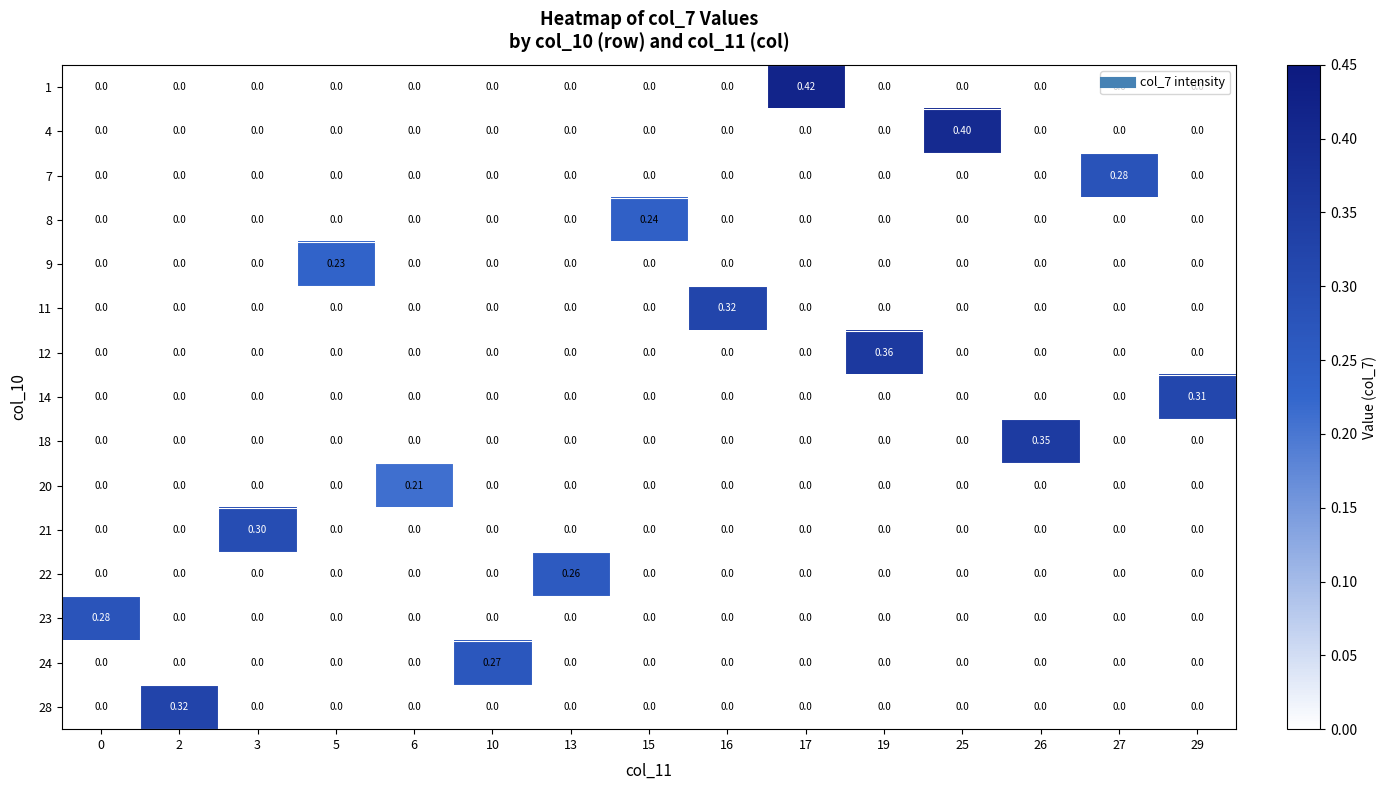

Between 2 and 25, which is larger?

2